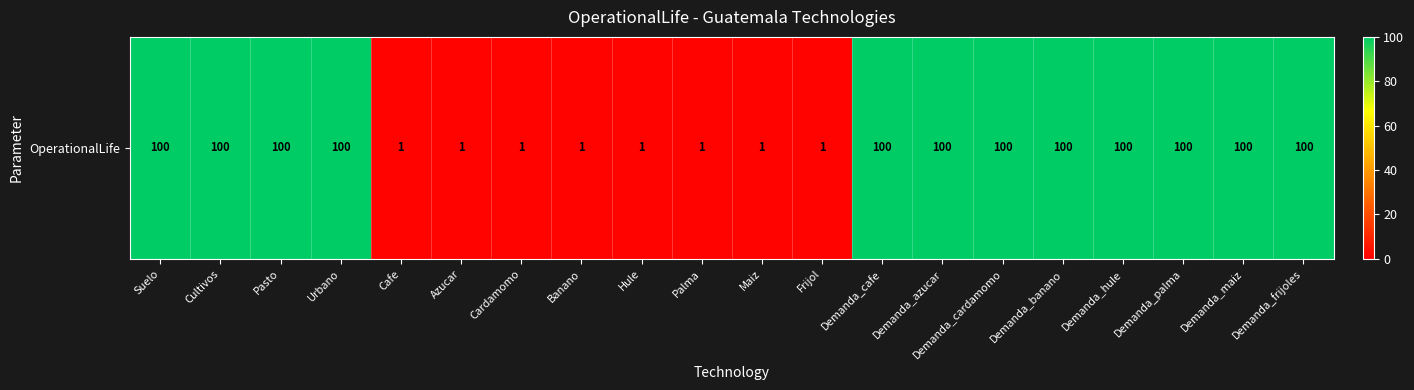

What is the greatest value displayed?

100